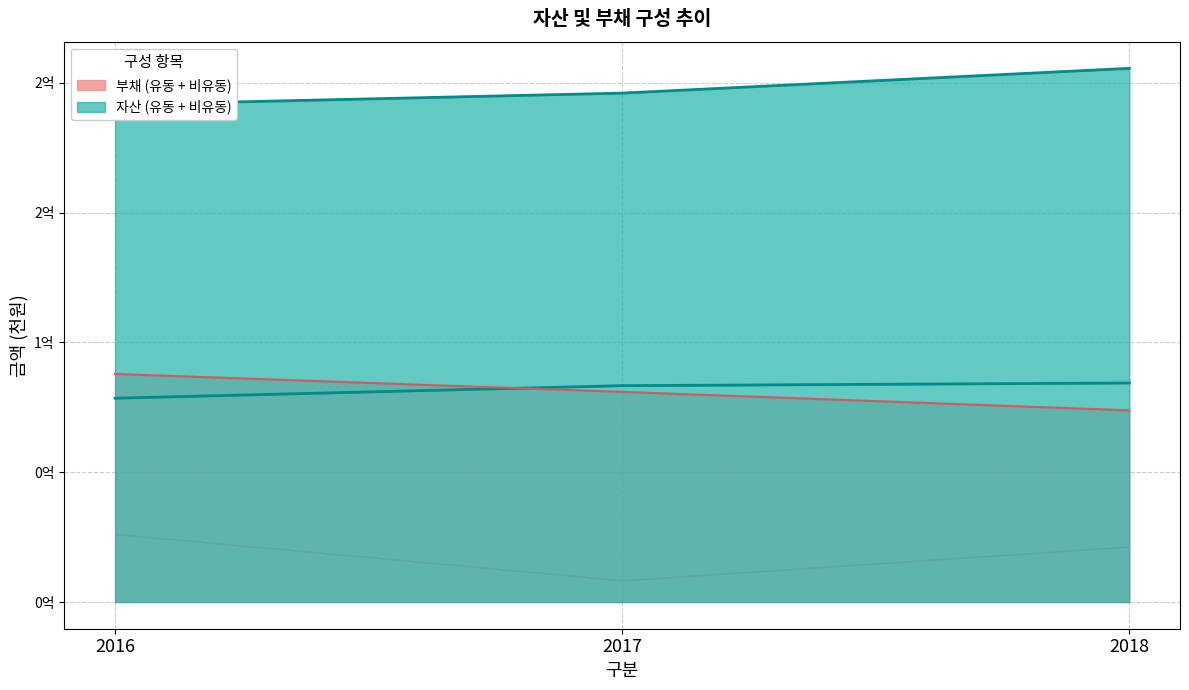

Which has a higher value, 2016 or 2018?

2018